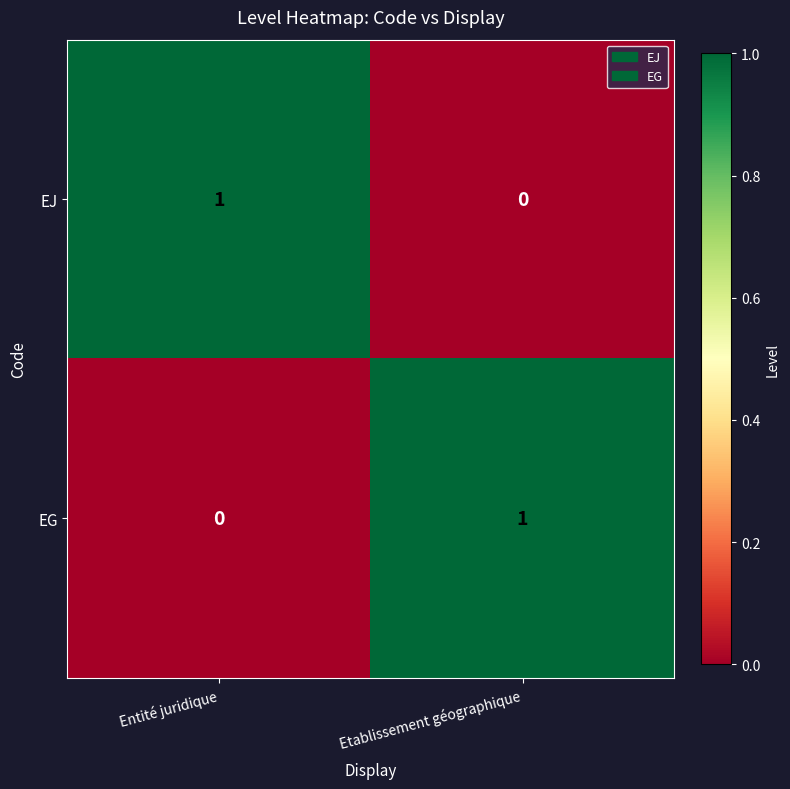

Which category has the highest value in the EJ series?

Entité juridique